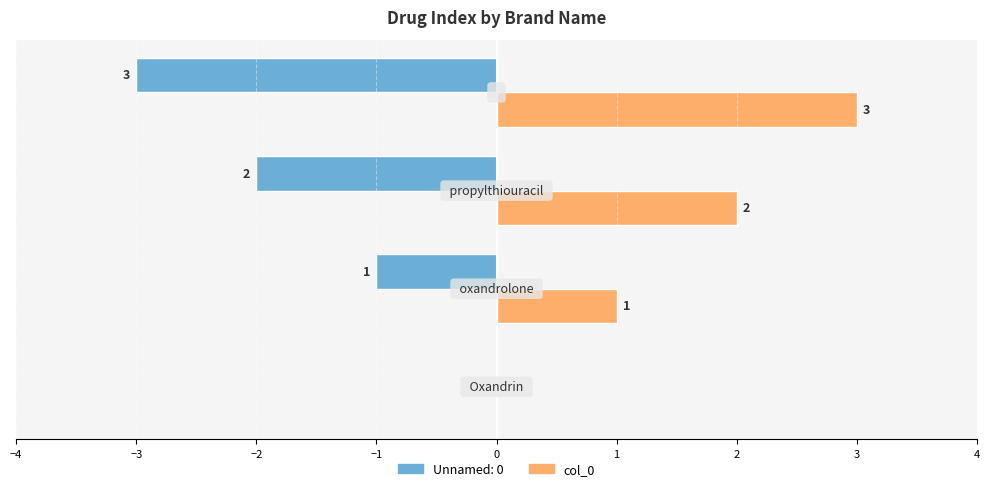

How many col_0 values are between 1 and 3?

3